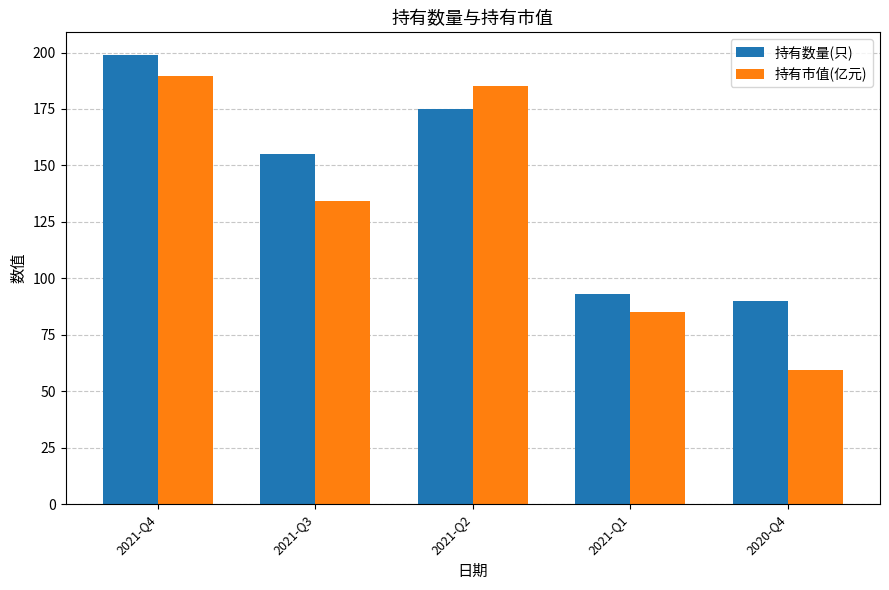

At which category is the sum across all series the highest?

2021-Q4